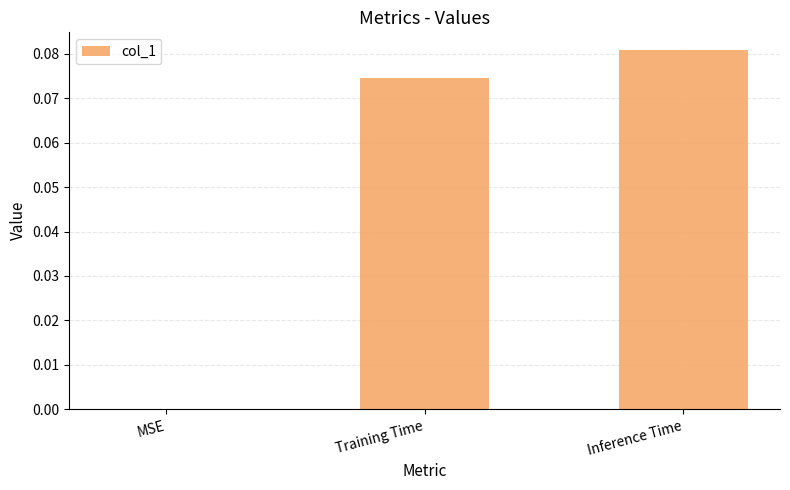

The value at Inference Time is 0.0. True or false?

False